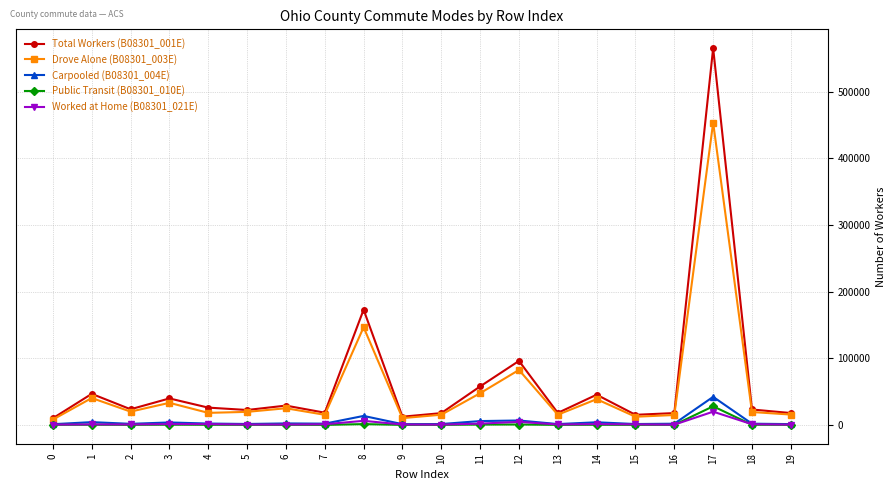

True or false: Public Transit (B08301_010E) and Total Workers (B08301_001E) intersect in this chart.

False